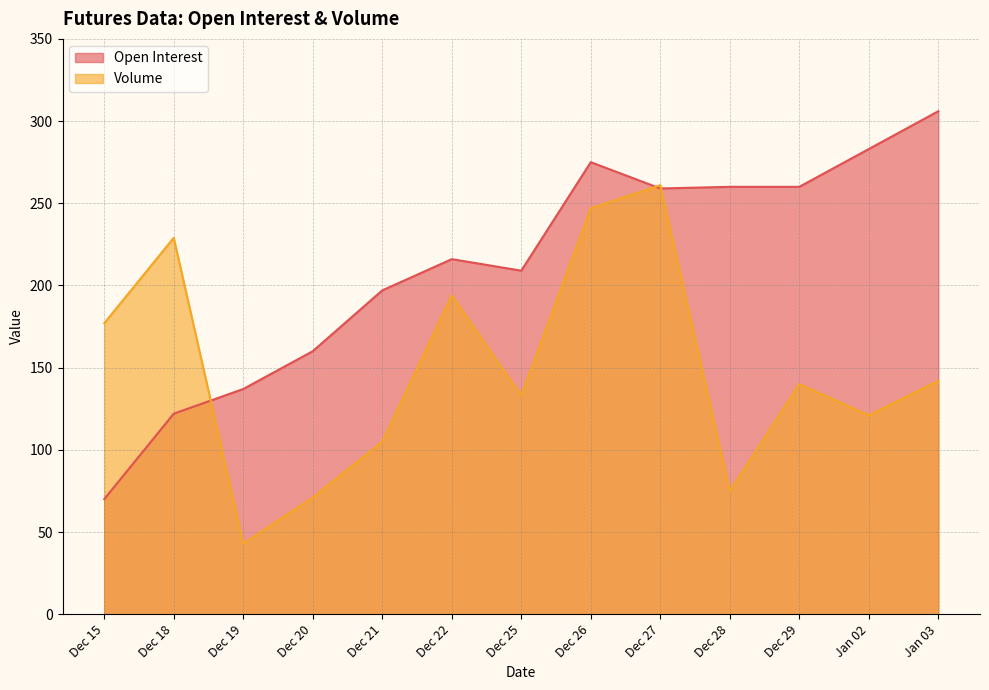

How many intersections are there between Open Interest and Volume?

3